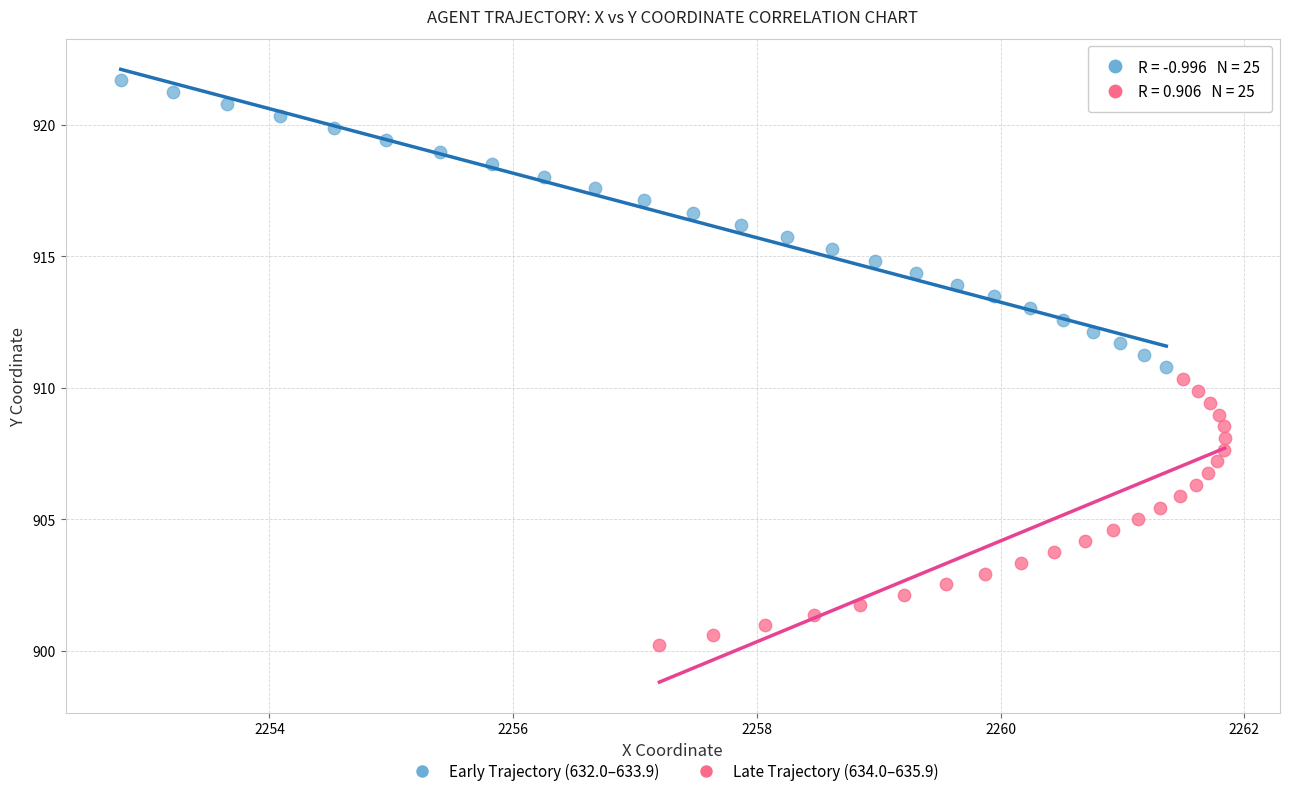

Which series has the widest spread of Y values?

Early Trajectory (632.0–633.9)